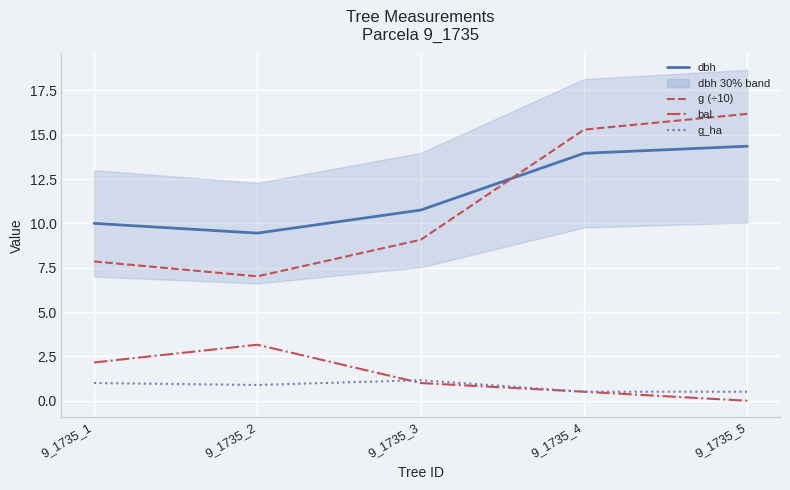

What is the total value across all series at 9_1735_2?

20.5